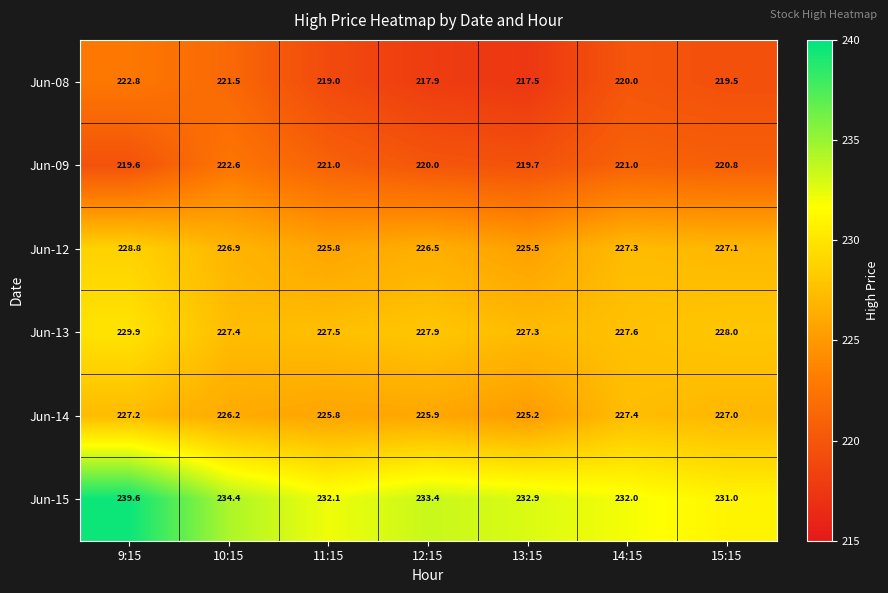

What is the difference between the highest and lowest values at 9:15?

20.0